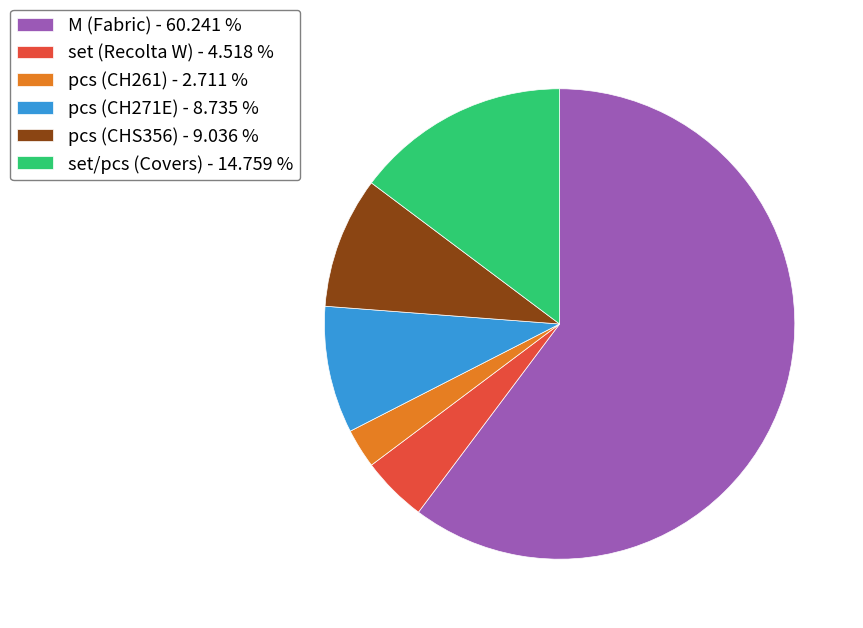

Do set (Recolta W) - 4.518 % and pcs (CHS356) - 9.036 % together represent more than half of the pie?

No